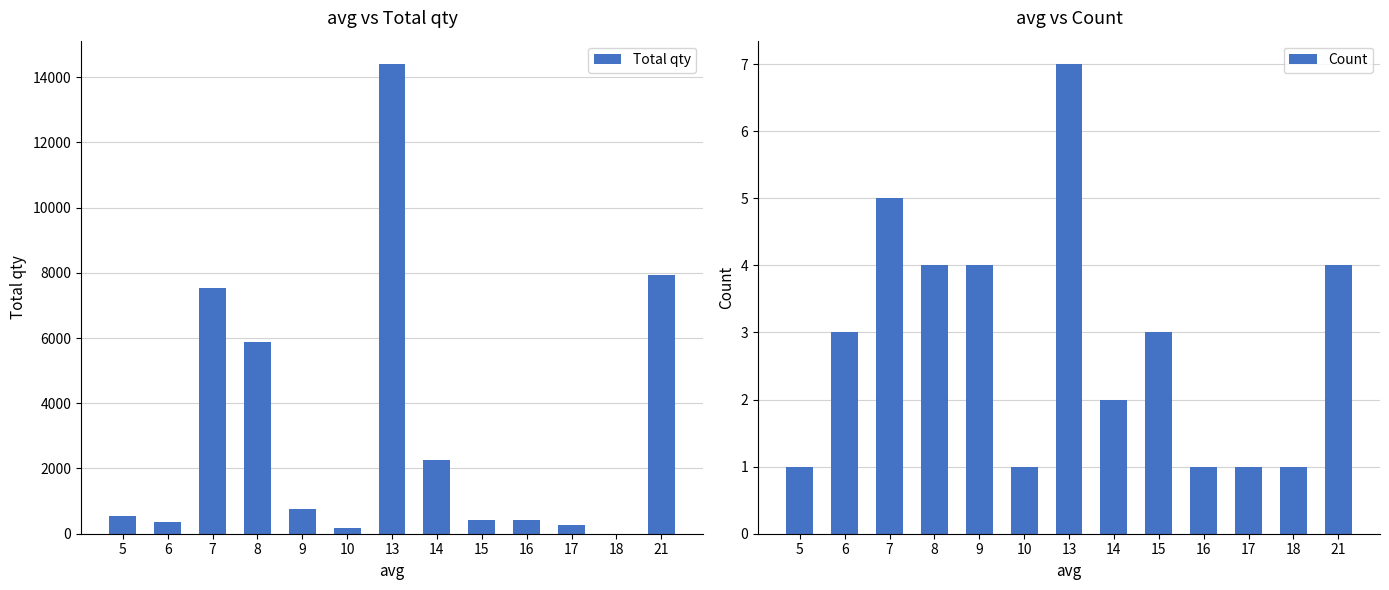

List the series in order of their peak value, highest first.

Total qty, Count